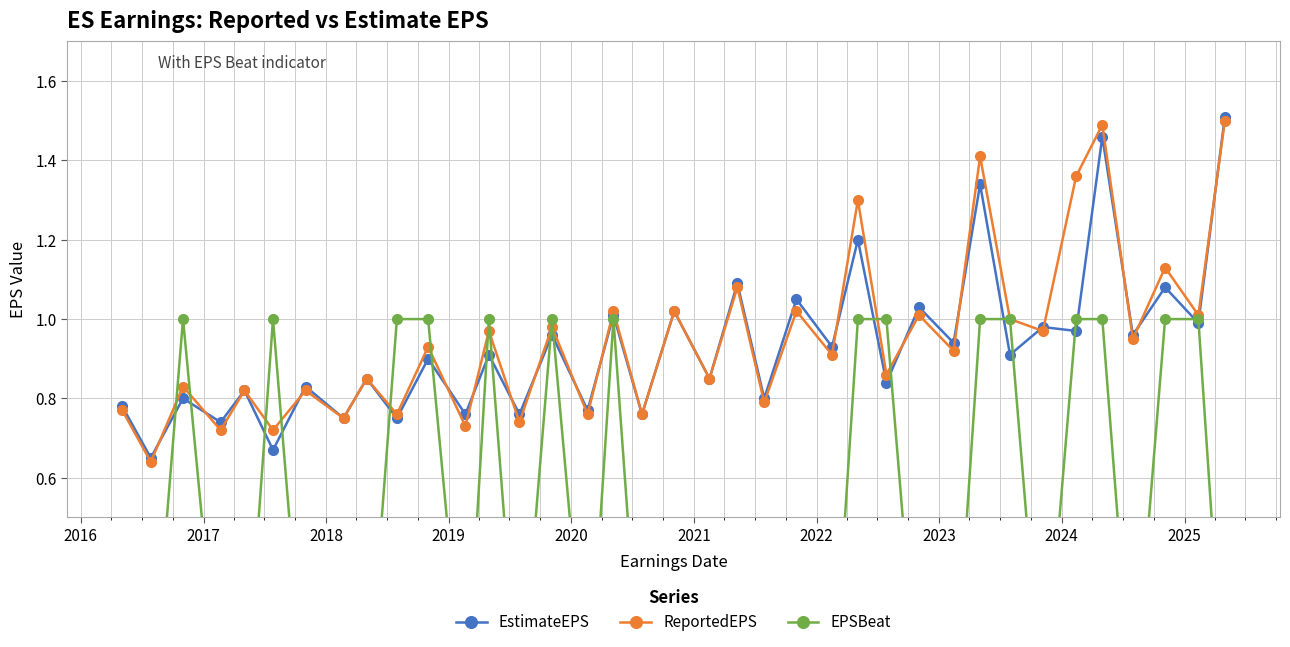

Does the chart have visible grid lines?

Yes